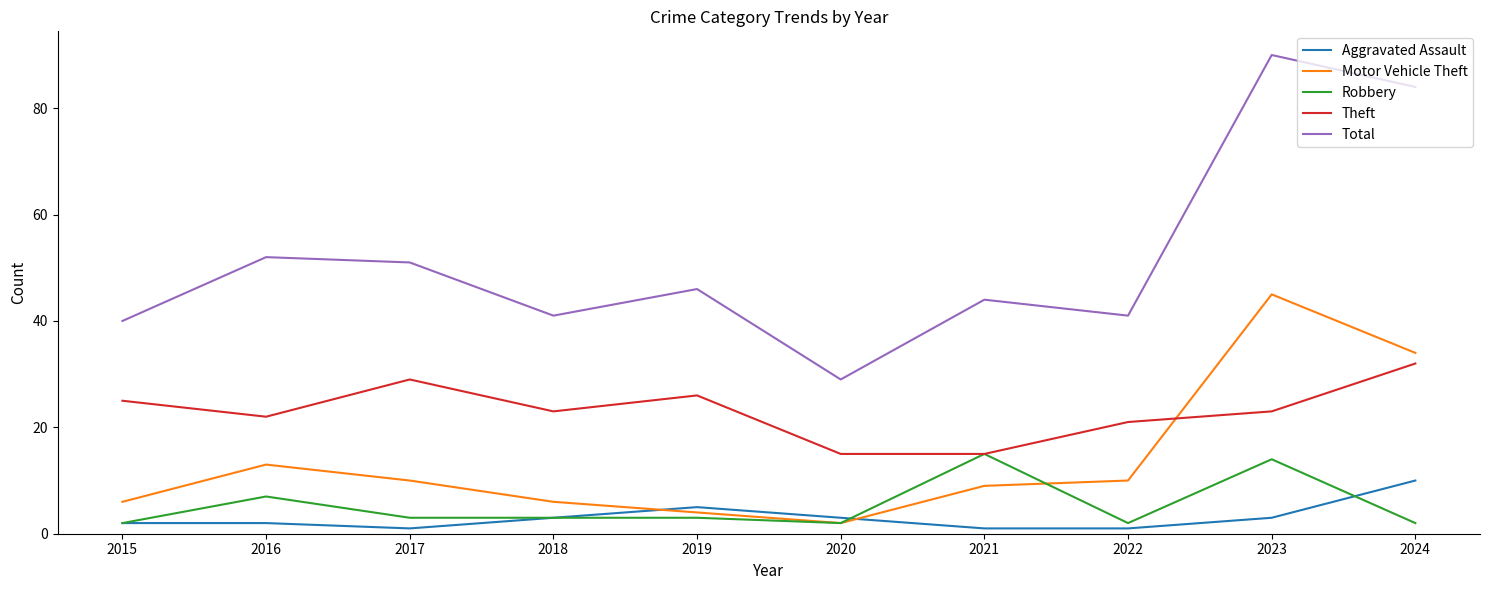

True or false: Motor Vehicle Theft and Robbery cross at least once.

True